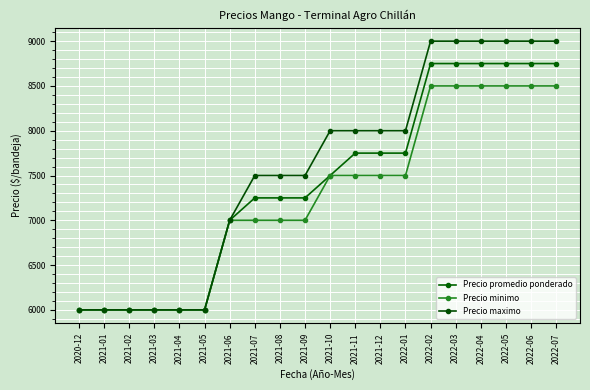

Reading left to right, extract all data points from this chart.

Precio promedio ponderado: 2020-12=6000	2021-01=6000	2021-02=6000	2021-03=6000	2021-04=6000	2021-05=6000	2021-06=7000	2021-07=7250	2021-08=7250	2021-09=7250	2021-10=7500	2021-11=7750	2021-12=7750	2022-01=7750	2022-02=8750	2022-03=8750	2022-04=8750	2022-05=8750	2022-06=8750	2022-07=8750
Precio minimo: 2020-12=6000	2021-01=6000	2021-02=6000	2021-03=6000	2021-04=6000	2021-05=6000	2021-06=7000	2021-07=7000	2021-08=7000	2021-09=7000	2021-10=7500	2021-11=7500	2021-12=7500	2022-01=7500	2022-02=8500	2022-03=8500	2022-04=8500	2022-05=8500	2022-06=8500	2022-07=8500
Precio maximo: 2020-12=6000	2021-01=6000	2021-02=6000	2021-03=6000	2021-04=6000	2021-05=6000	2021-06=7000	2021-07=7500	2021-08=7500	2021-09=7500	2021-10=8000	2021-11=8000	2021-12=8000	2022-01=8000	2022-02=9000	2022-03=9000	2022-04=9000	2022-05=9000	2022-06=9000	2022-07=9000